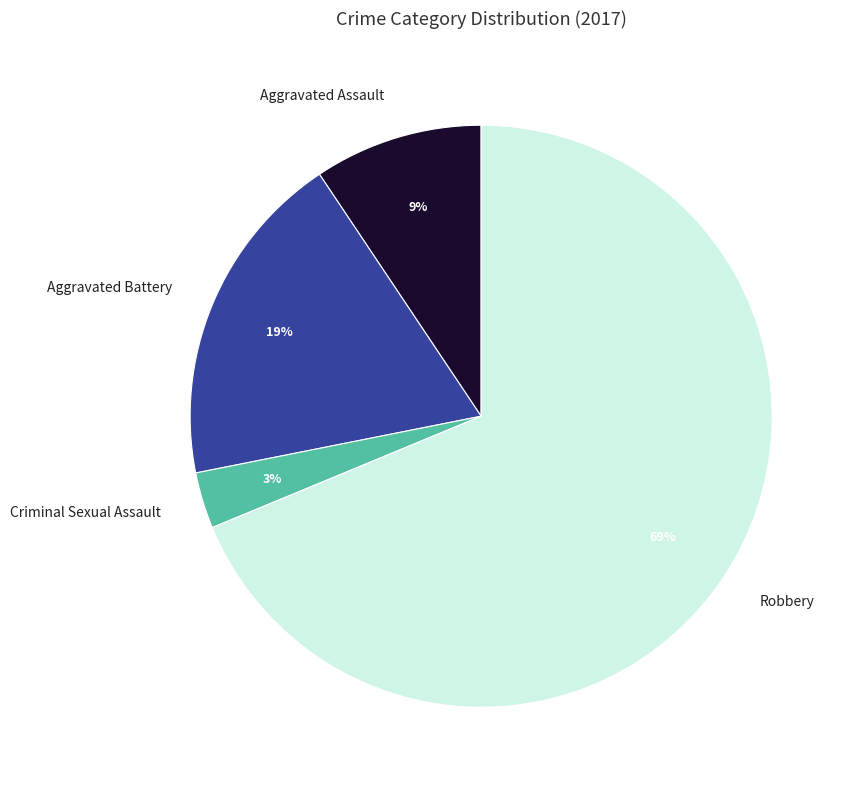

Count the number of slices in the pie.

4